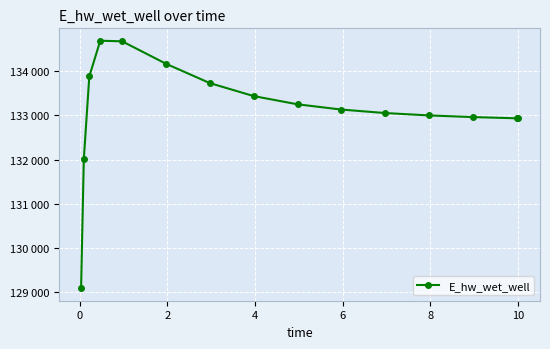

What is the smallest value displayed?

129091.5